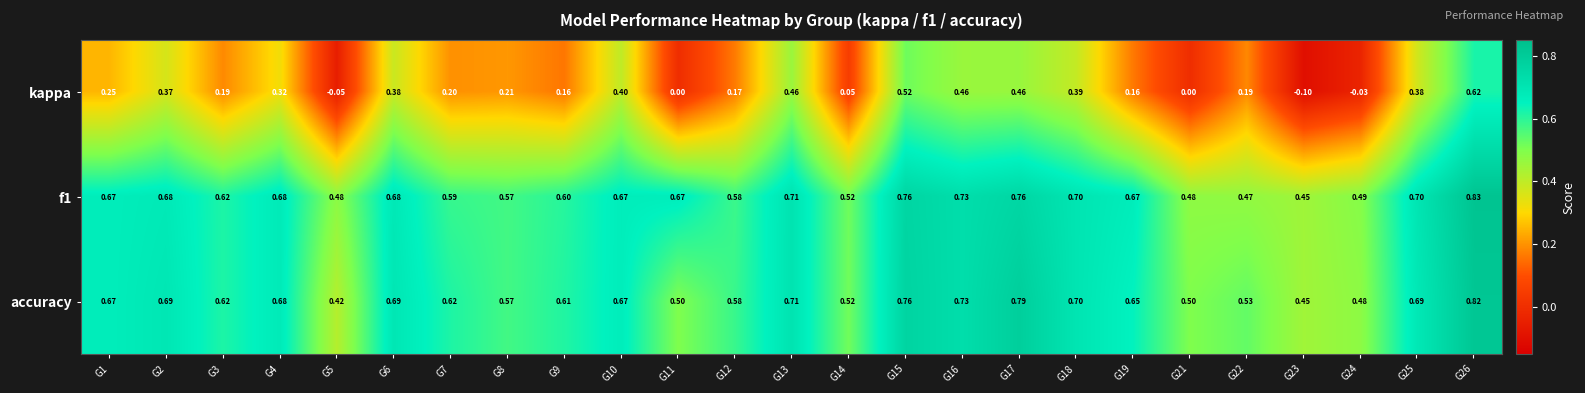

Count the number of data series in this chart.

3